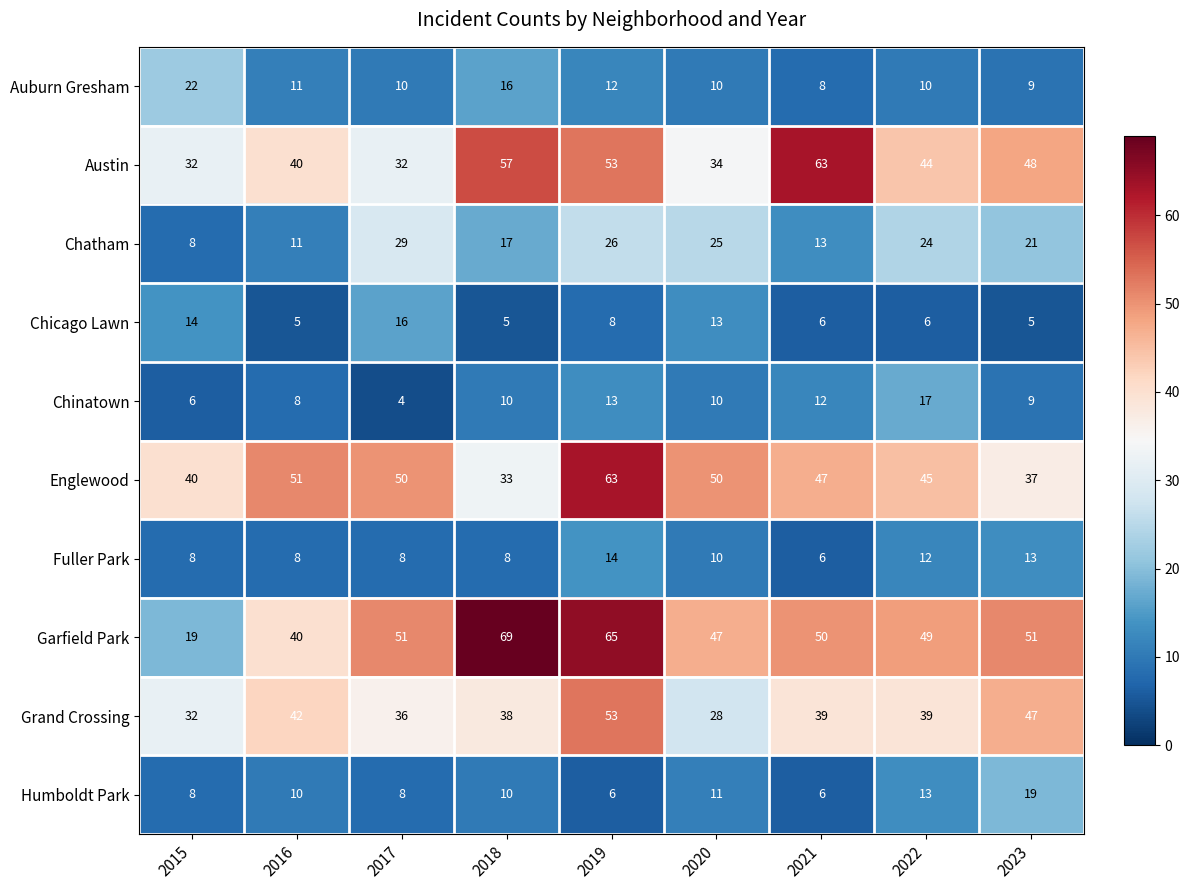

What value does the Fuller Park series have at 2022?

12